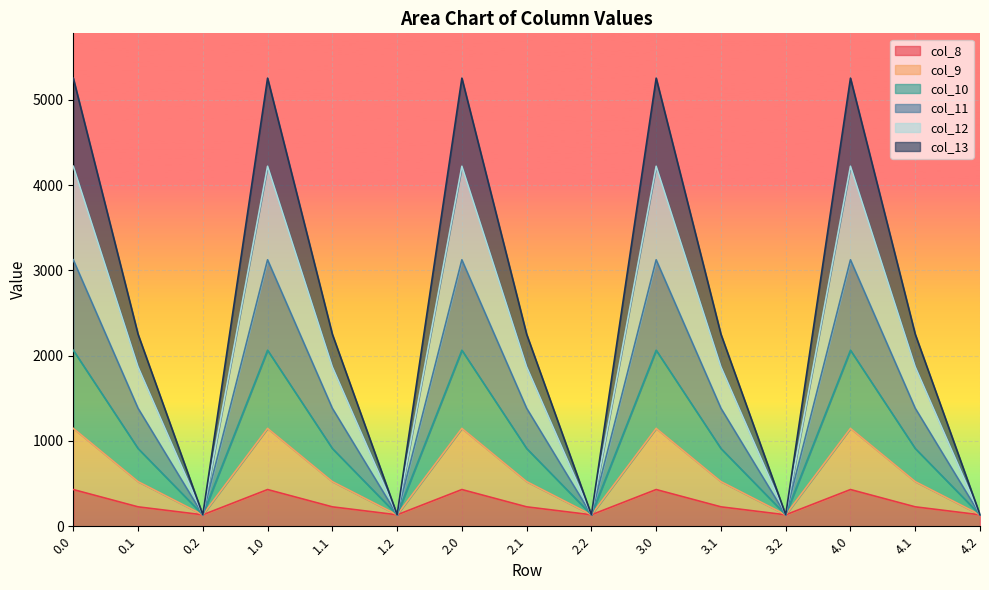

Is it true that col_8 equals 227.5 at 2.1?

True